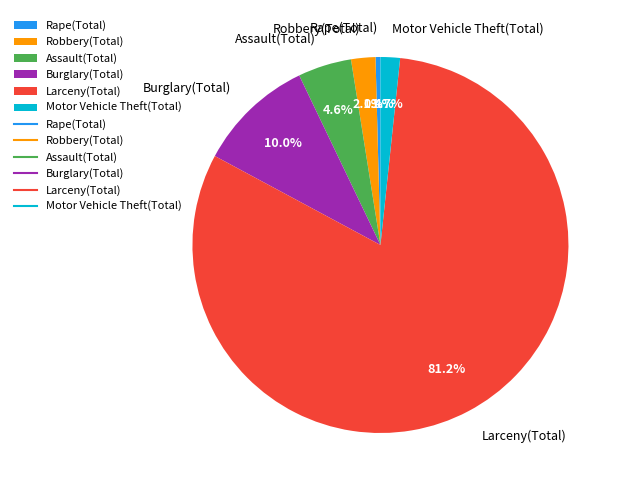

To the nearest percent, what is the difference between the largest and smallest slice percentages?

81%